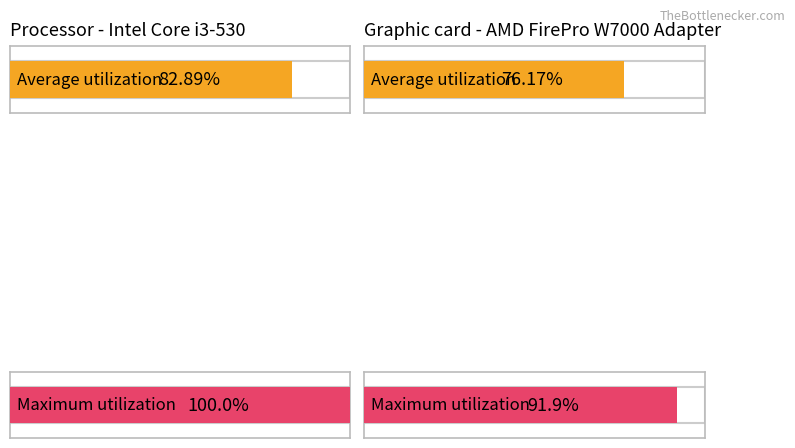

The value of Average utilization at 114 is 0.4. True or false?

False